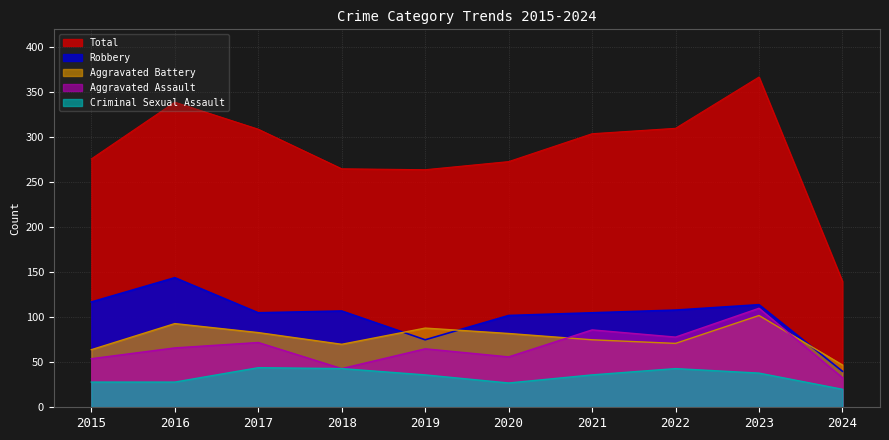

What is the approximate value of Aggravated Battery at 2020, to the nearest 10?

80